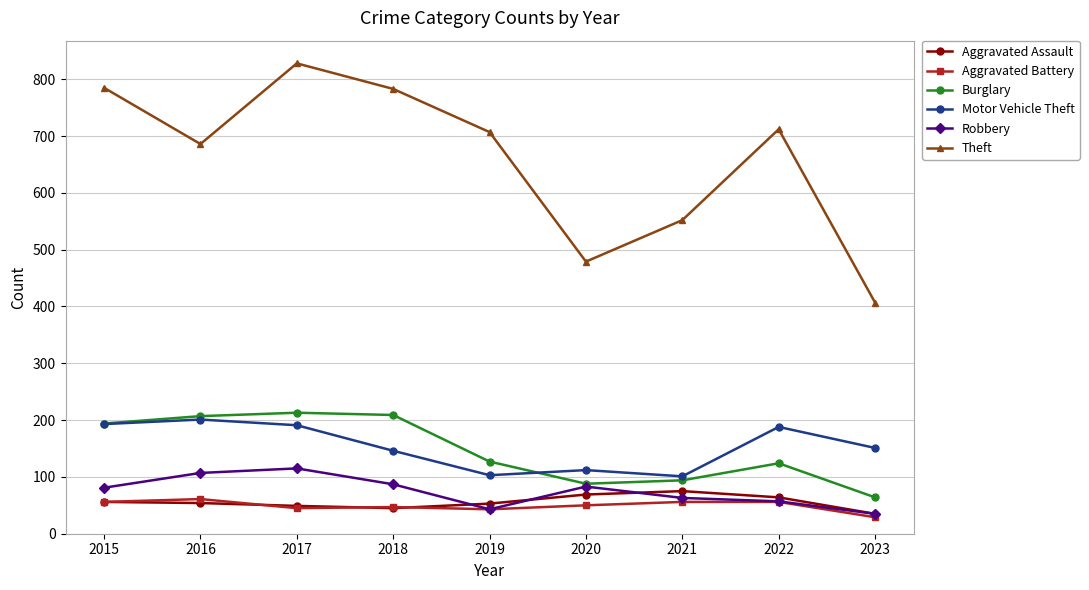

How many lines are shown in the chart?

6